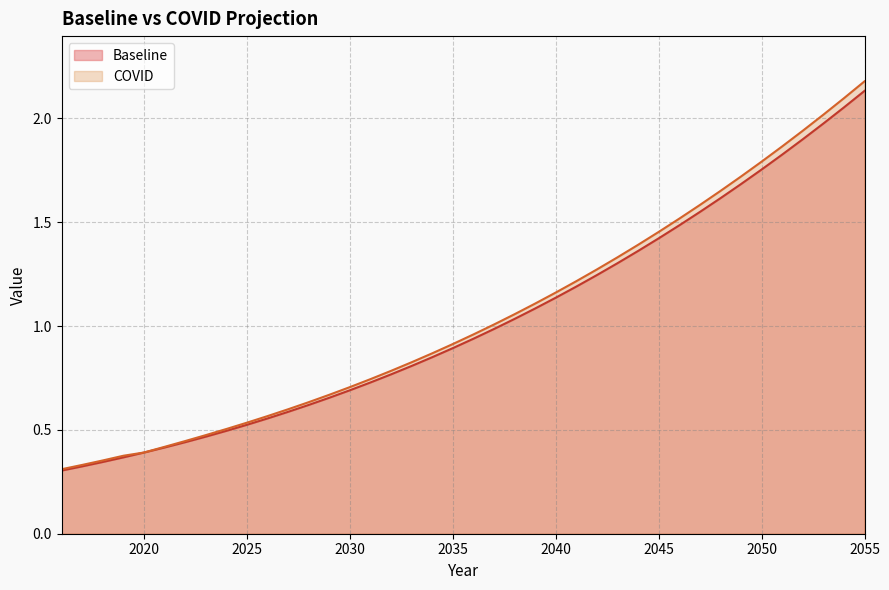

Rank the series by their maximum value, from highest to lowest.

COVID, Baseline